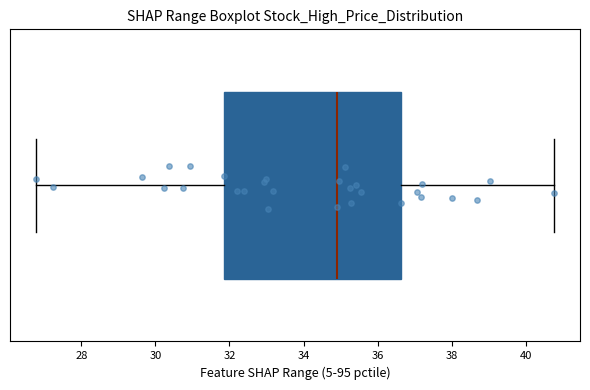

Where does the right whisker of the box end on the x-axis? The values are not printed on the chart, so give them approximately, as read against the axis.

40.8